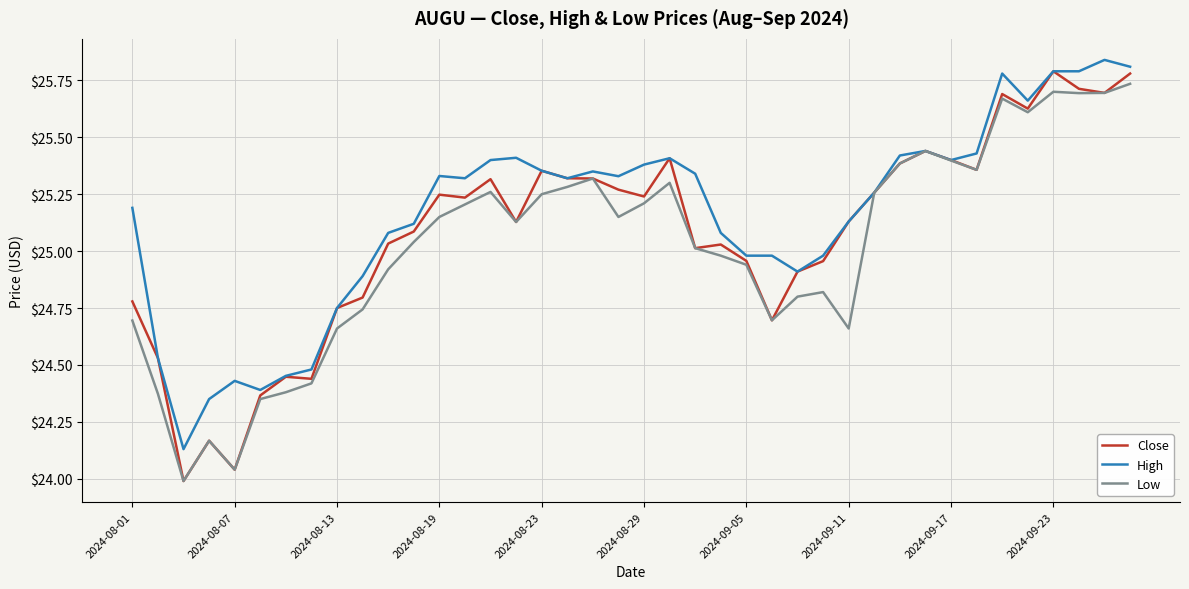

Rank the series by their average value, from lowest to highest.

Low, Close, High